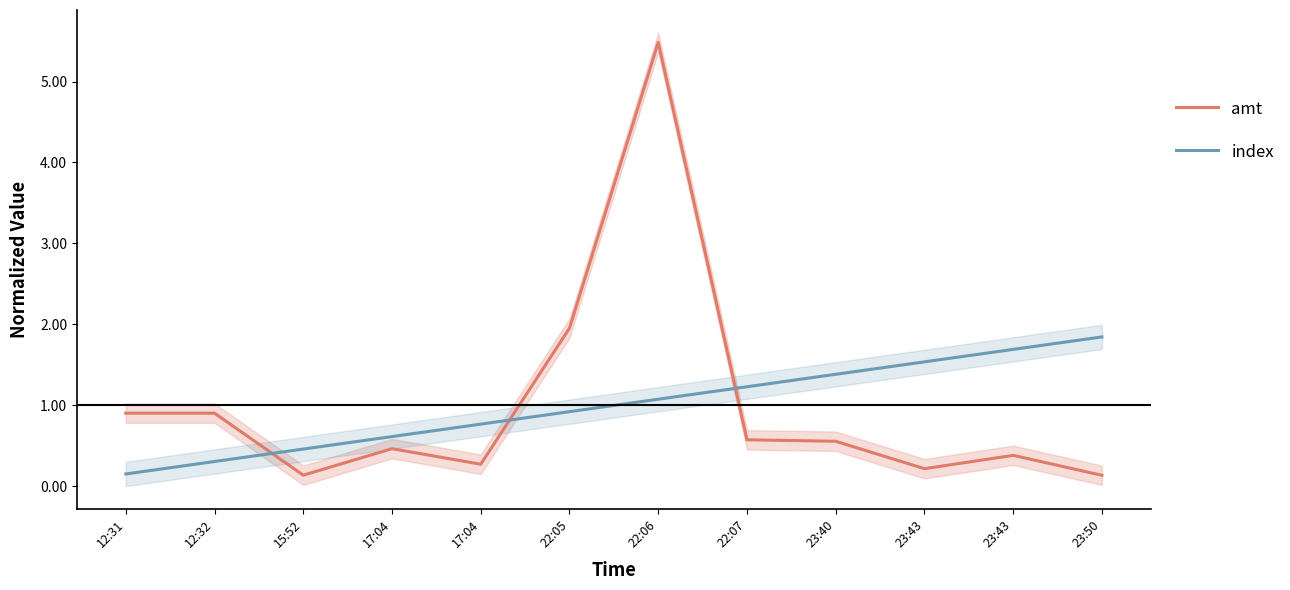

What is the lowest value of the index series?

0.2